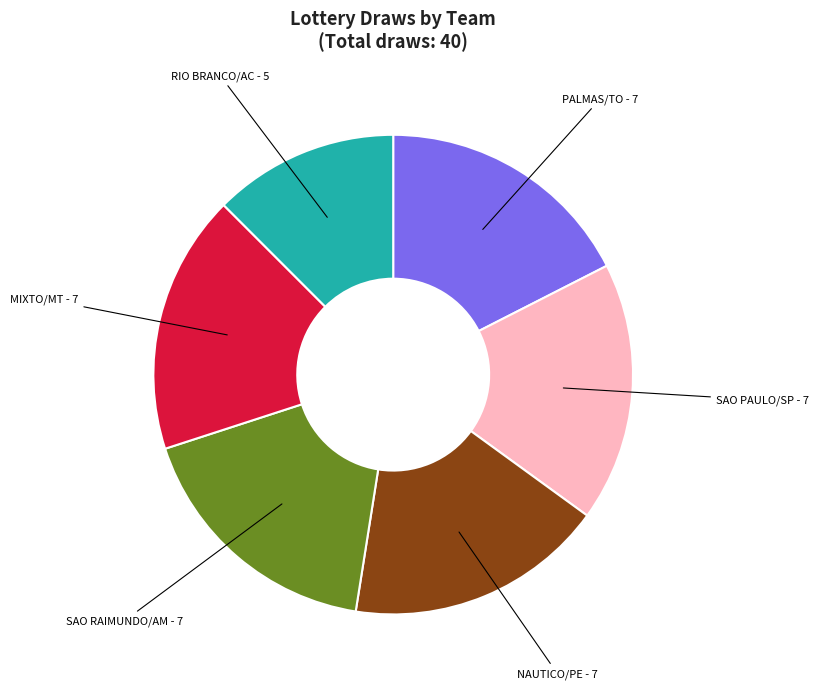

Do PALMAS/TO and SAO PAULO/SP together represent more than half of the pie?

No